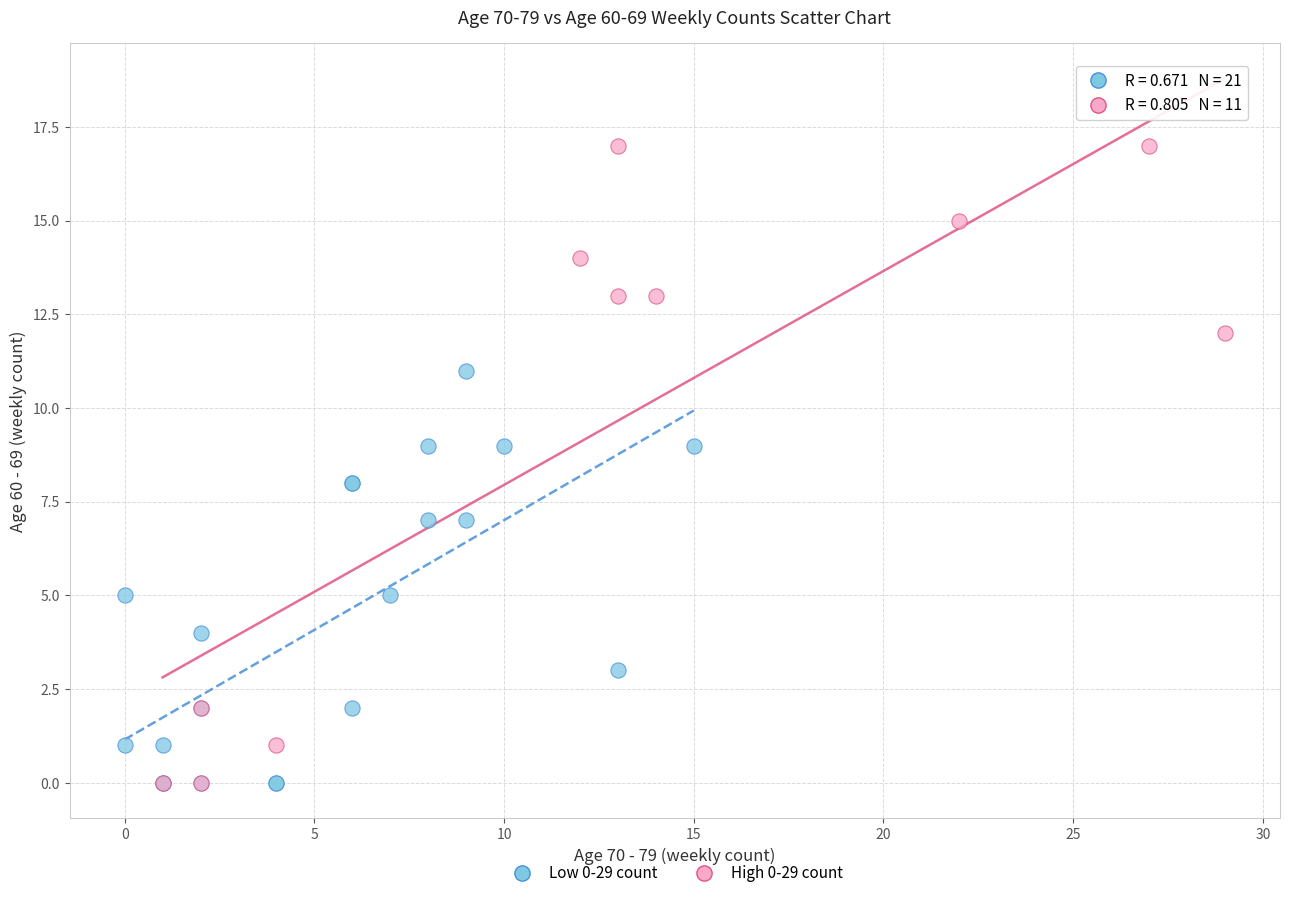

Which series contains the highest Y value?

High 0-29 count